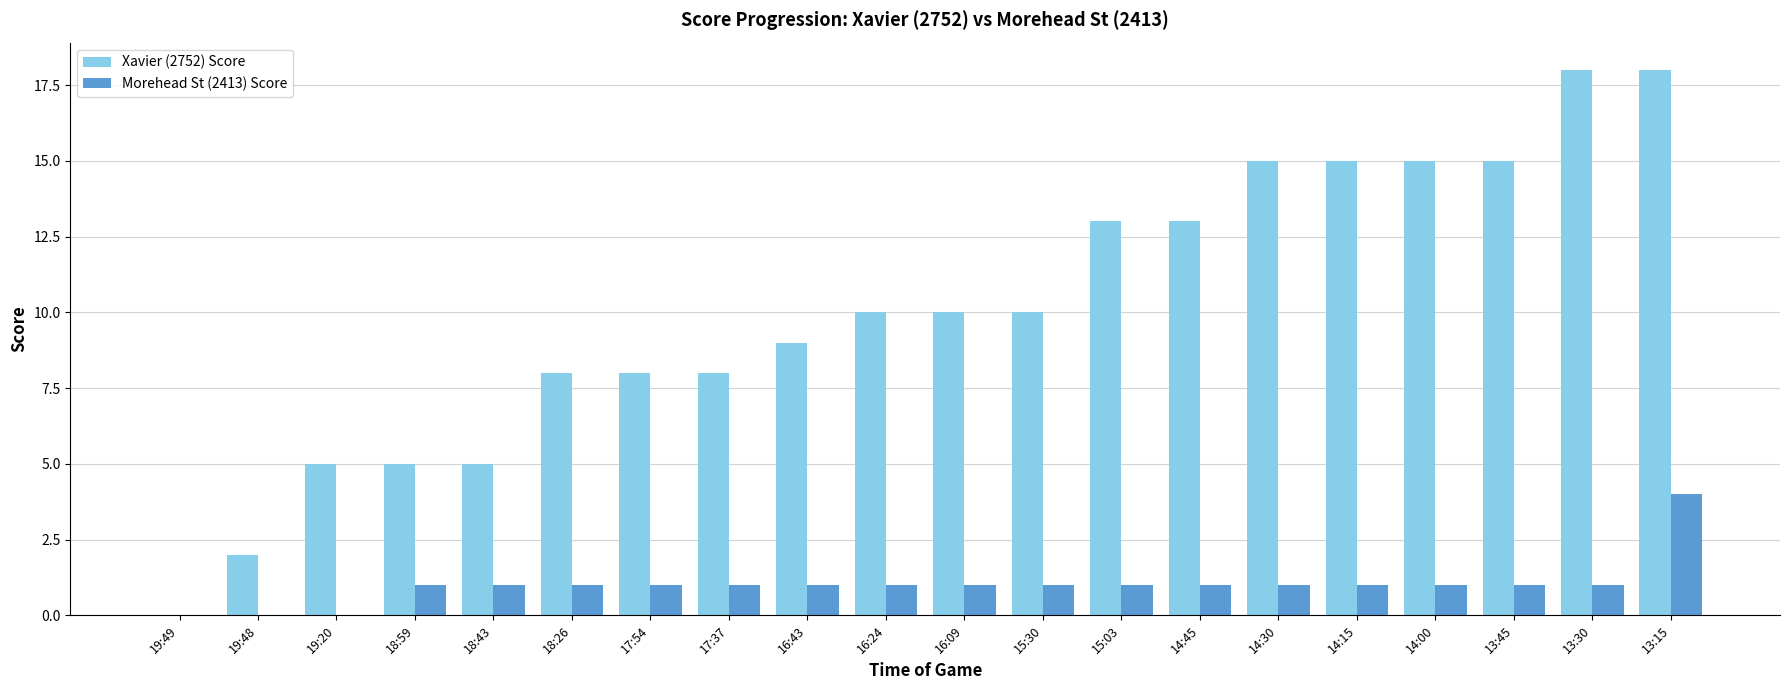

What is the average value of the Morehead St (2413) Score series?

1